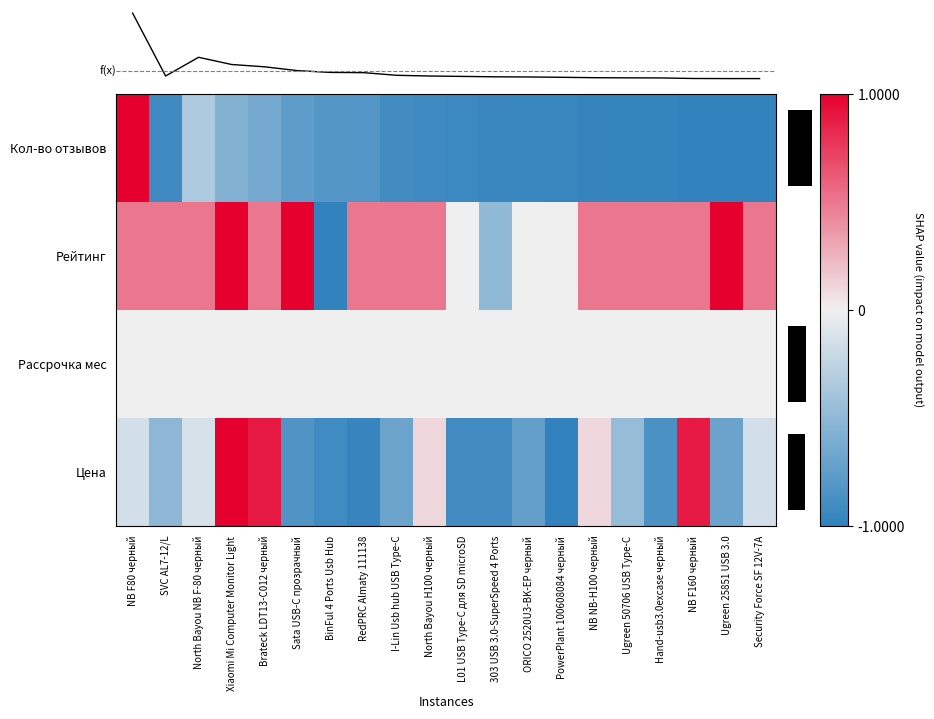

Is the value of Кол-во отзывов at I-Lin Usb hub USB Type-C greater than the value of Цена at SVC AL7-12/L?

No